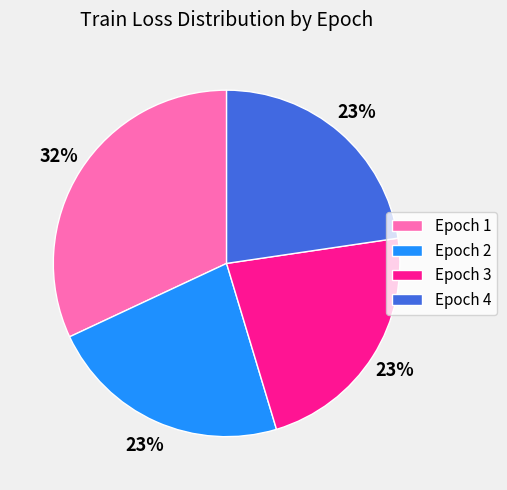

Is it true that Epoch 4 is 23% of the pie?

True